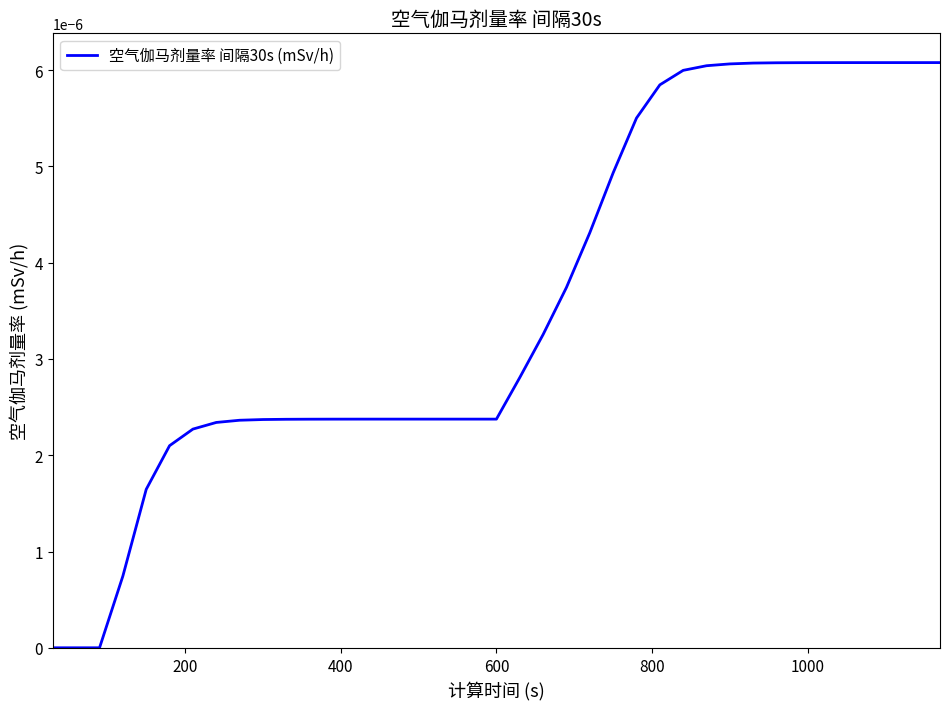

Count the number of values greater than 0.

36